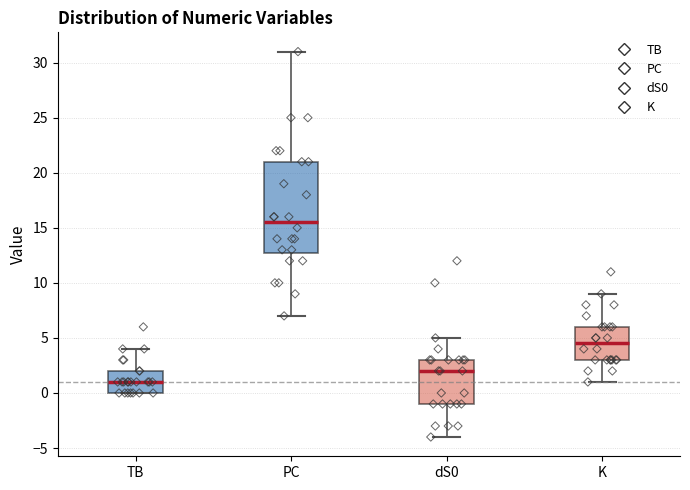

Comparing the boxes themselves (not the whiskers), which one is the tallest?

PC